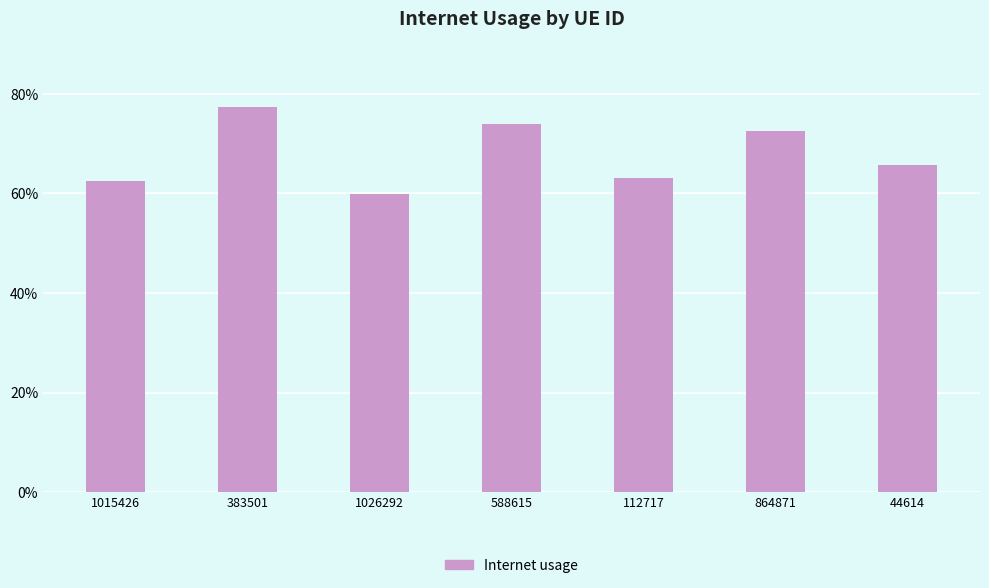

Which category has the highest value across all series?

383501